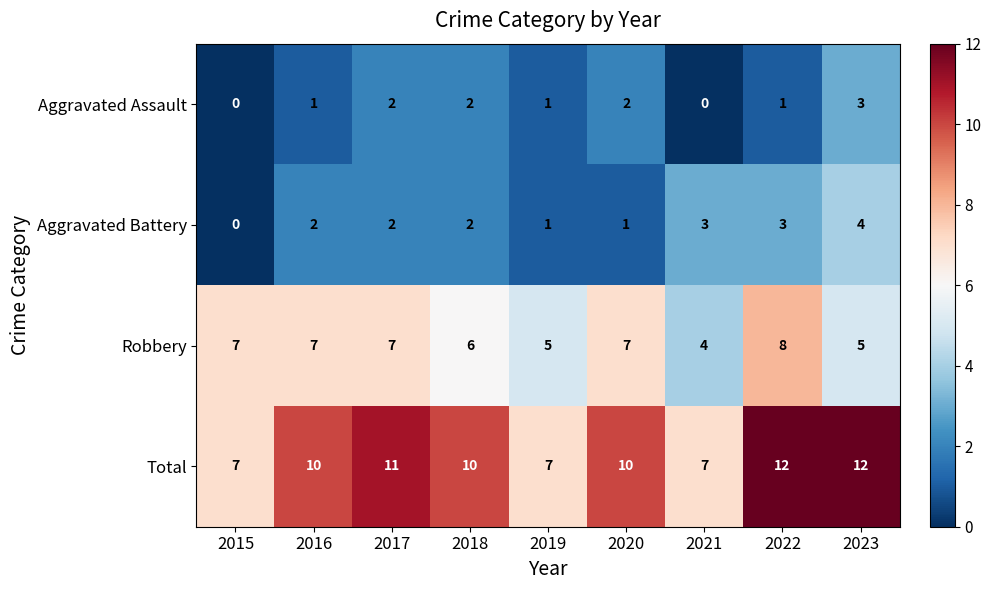

What is the difference between the highest and lowest values at 2015?

7